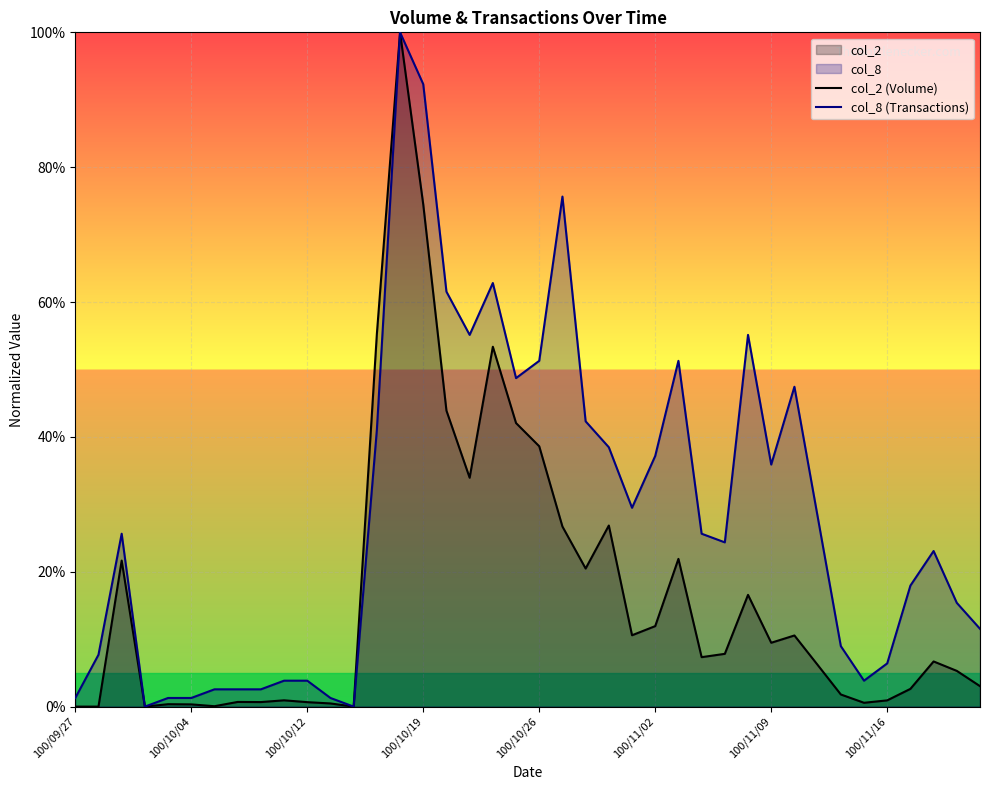

Is it true that col_2 (Volume) equals 0.6 at 34?

True